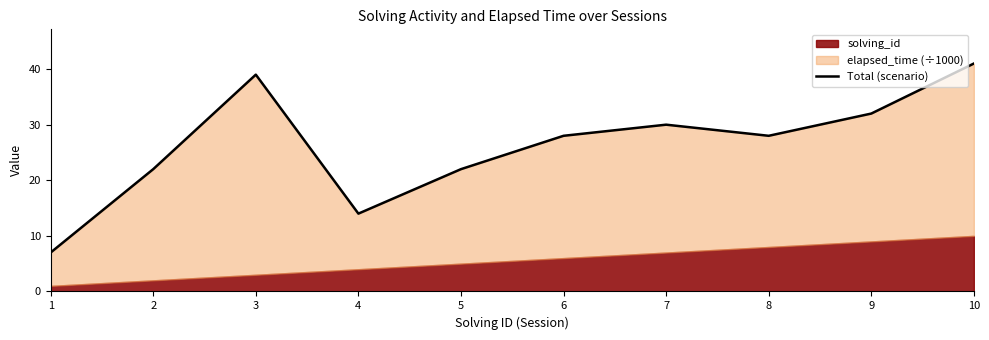

The value at 7 is 14. True or false?

False